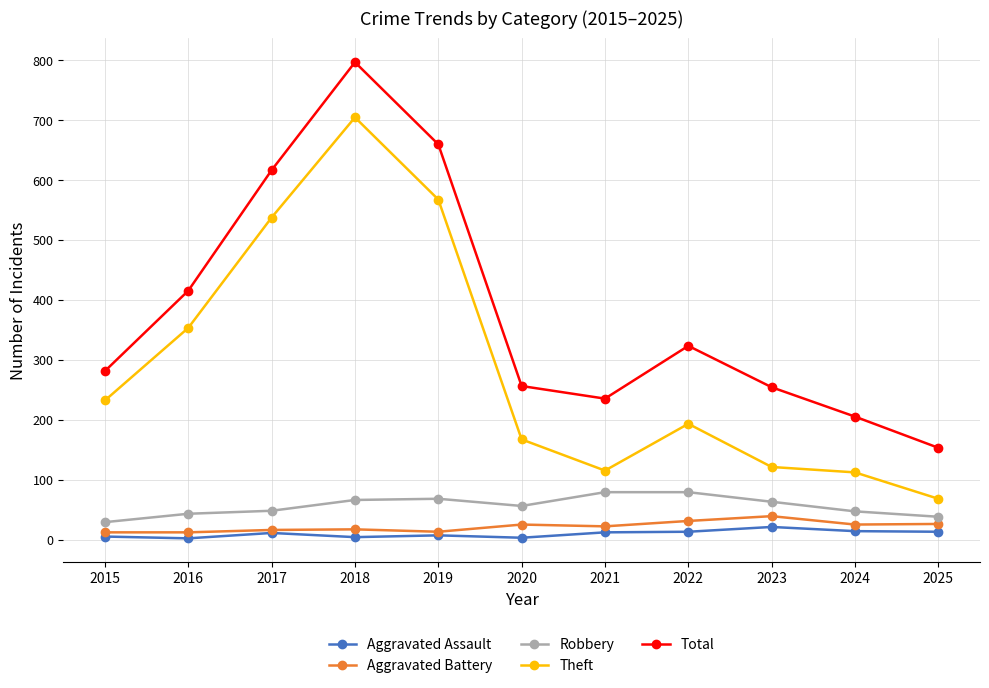

Which series has the largest total across all categories?

Total